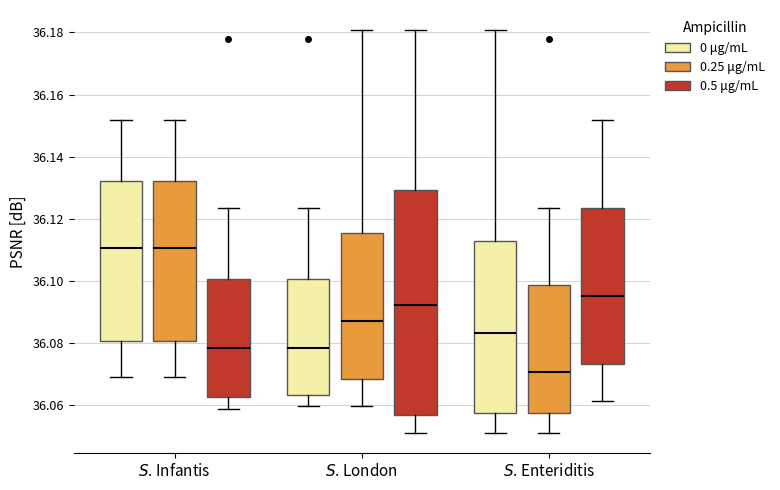

Reading left to right, read every box against the y-axis: the position of its median line, the range the box covers, and the ends of its whiskers. The values are not printed on the chart, so give them approximately, as read against the axis.

$S$. Infantis (0 μg/mL): median 36.110, box 36.080 to 36.132, whiskers 36.068 to 36.152
$S$. Infantis (0.25 μg/mL): median 36.110, box 36.080 to 36.132, whiskers 36.068 to 36.152
$S$. Infantis (0.5 μg/mL): median 36.078, box 36.062 to 36.100, whiskers 36.058 to 36.124
$S$. London (0 μg/mL): median 36.078, box 36.064 to 36.100, whiskers 36.060 to 36.124
$S$. London (0.25 μg/mL): median 36.088, box 36.068 to 36.116, whiskers 36.060 to 36.180
$S$. London (0.5 μg/mL): median 36.092, box 36.056 to 36.130, whiskers 36.052 to 36.180
$S$. Enteriditis (0 μg/mL): median 36.084, box 36.058 to 36.112, whiskers 36.052 to 36.180
$S$. Enteriditis (0.25 μg/mL): median 36.070, box 36.058 to 36.098, whiskers 36.052 to 36.124
$S$. Enteriditis (0.5 μg/mL): median 36.096, box 36.074 to 36.124, whiskers 36.062 to 36.152